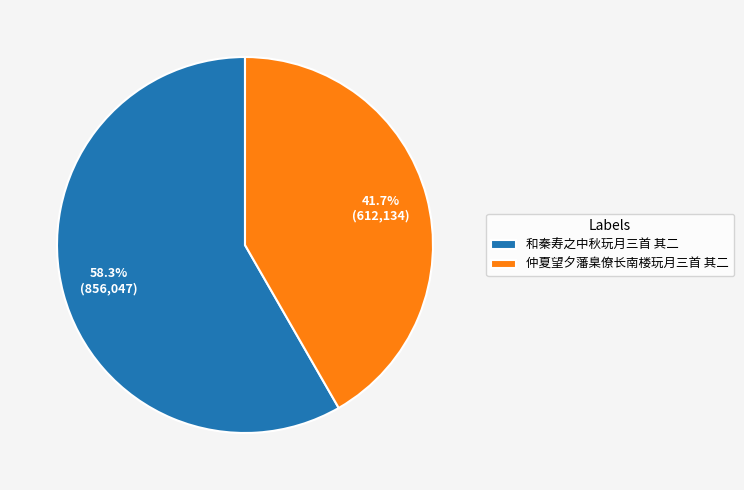

Does any single category account for the majority?

Yes